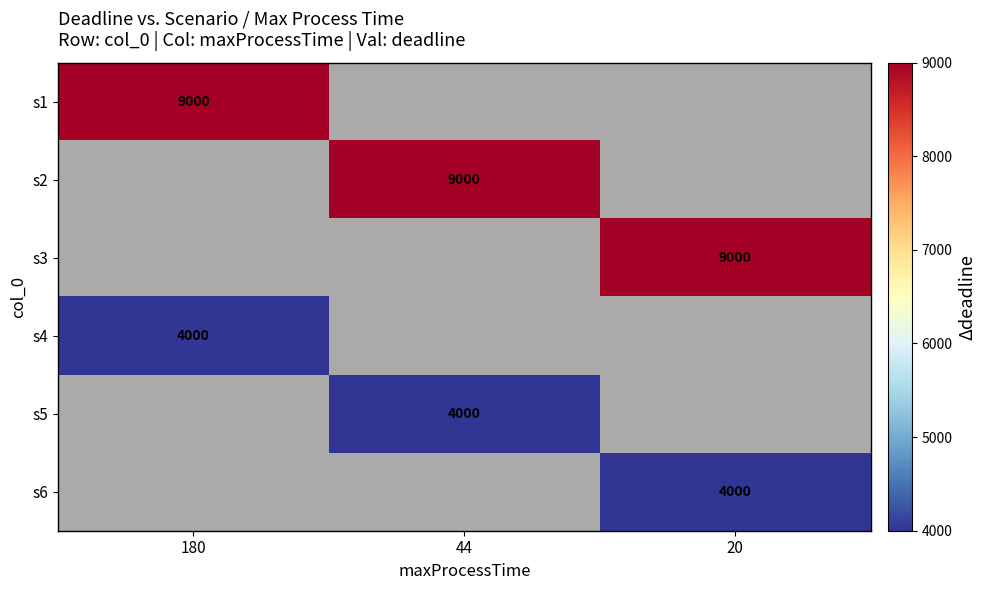

Which category has the lowest value across all series?

180